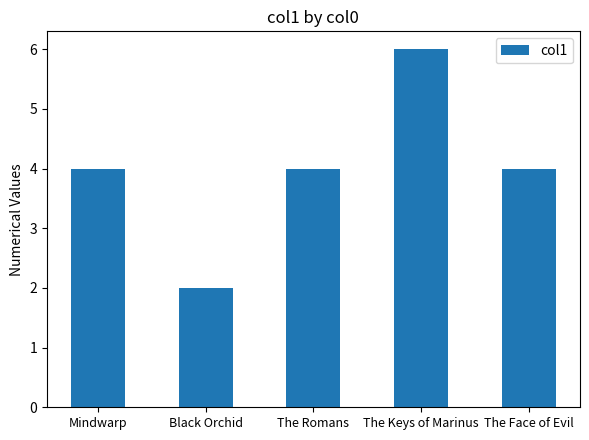

Is it true that the value at The Romans is 7?

False